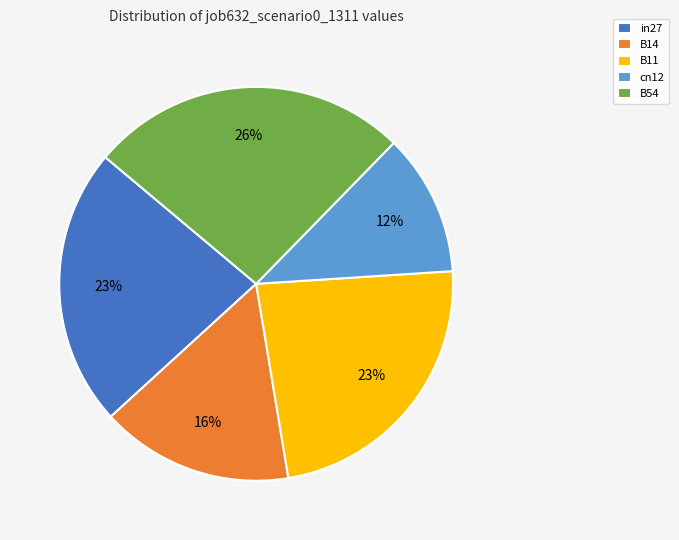

Is there a majority slice in this chart?

No